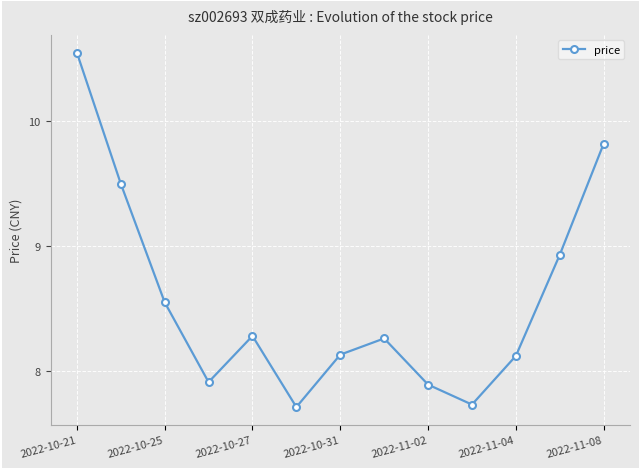

How many points are lower than both their immediate neighbors (excluding endpoints)?

3